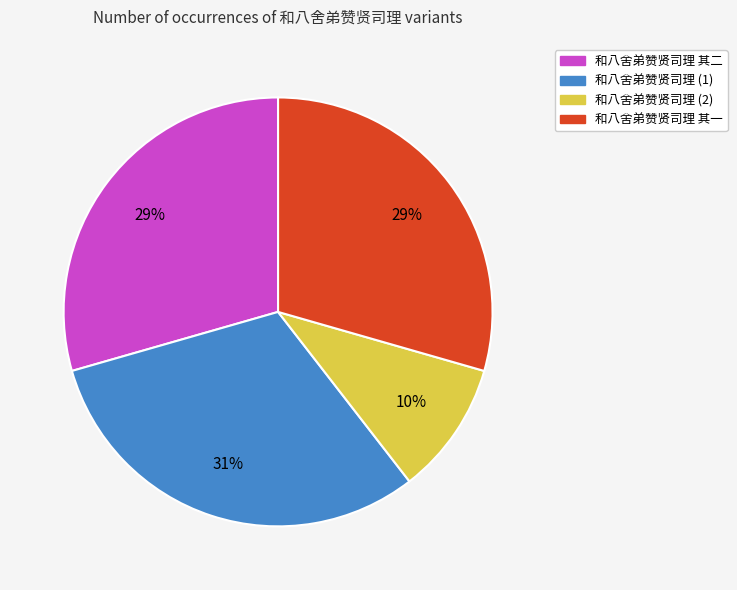

Does any single category account for the majority?

No